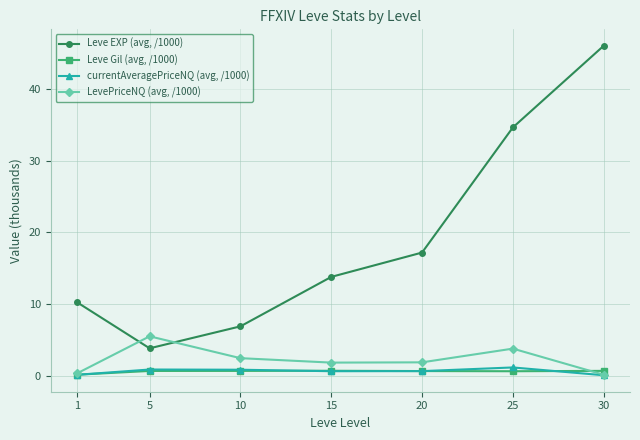

How many series are shown in this chart?

4